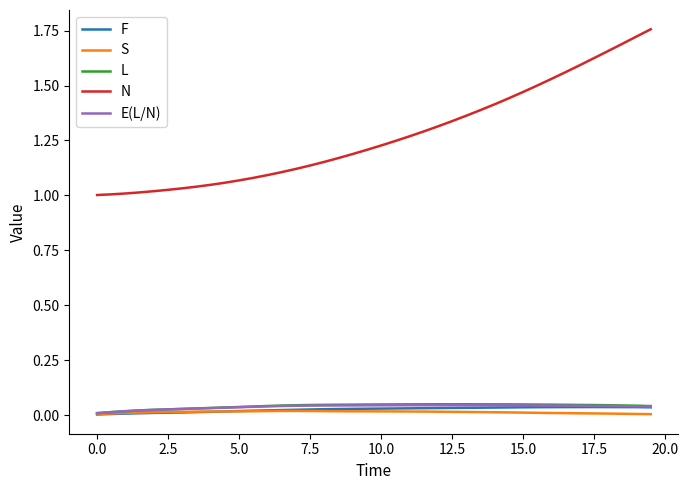

Which series has the largest range (max minus min)?

N